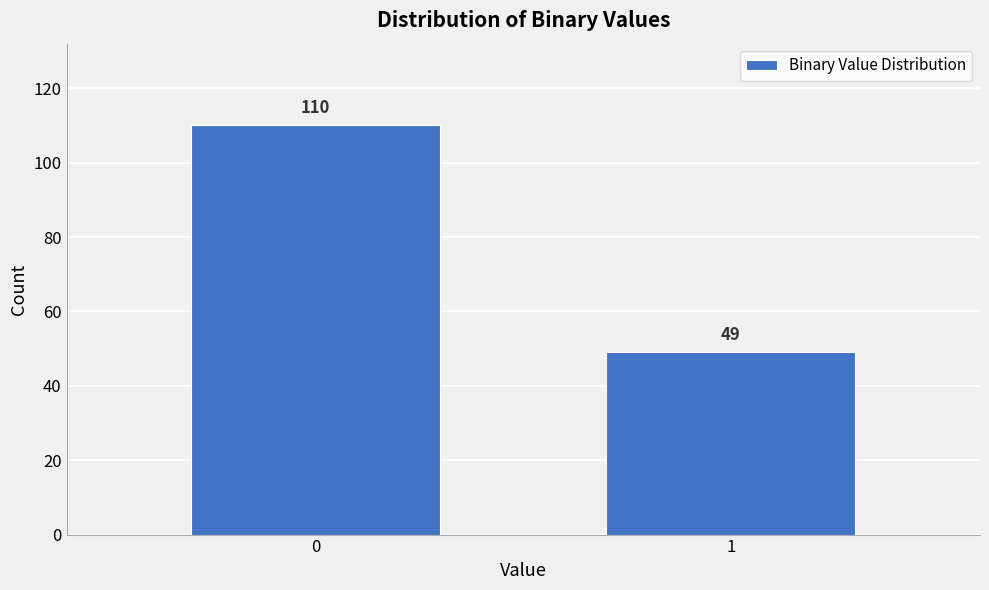

Reading right to left, extract all data points from this chart.

49	110